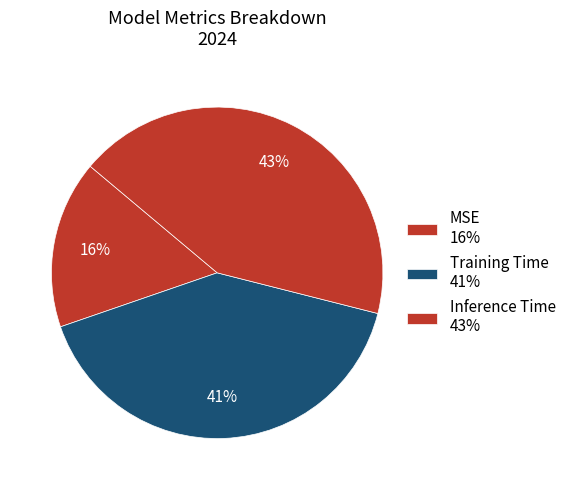

Combined, do MSE and Training Time account for over 50%?

Yes